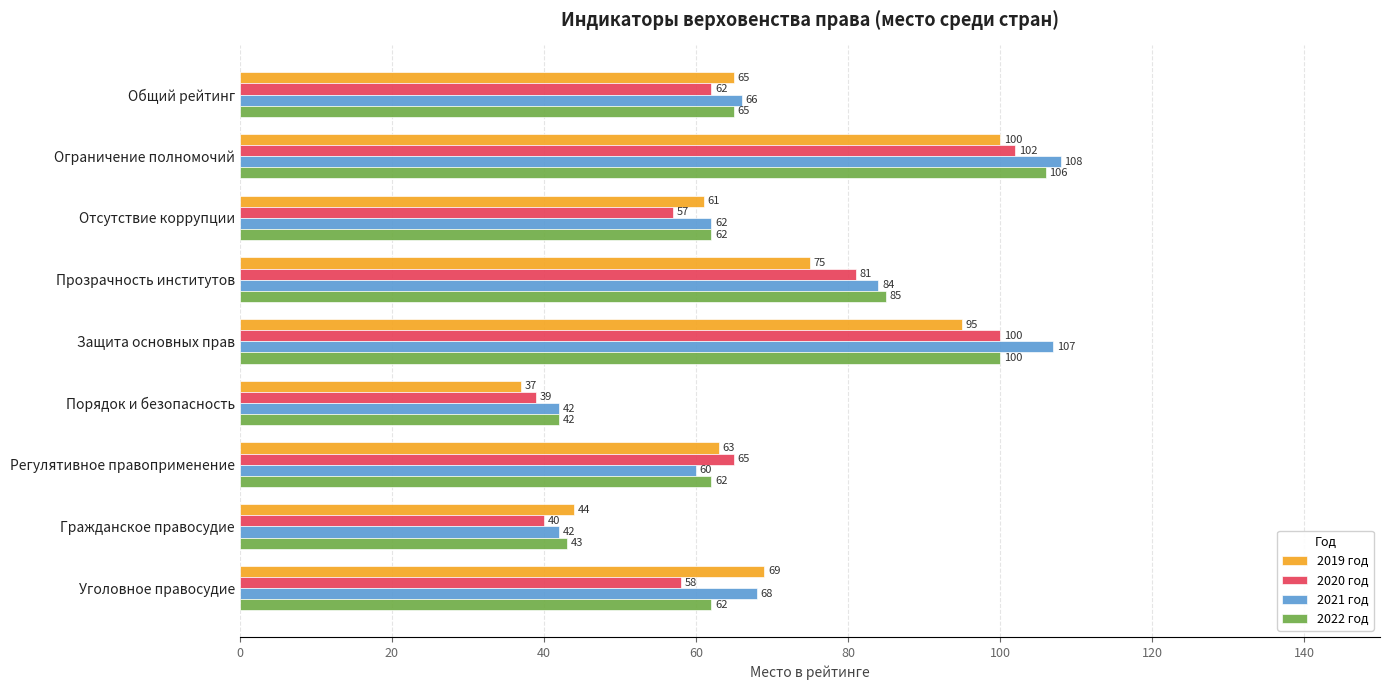

List the series in order of their peak value, lowest first.

2019 год, 2020 год, 2022 год, 2021 год